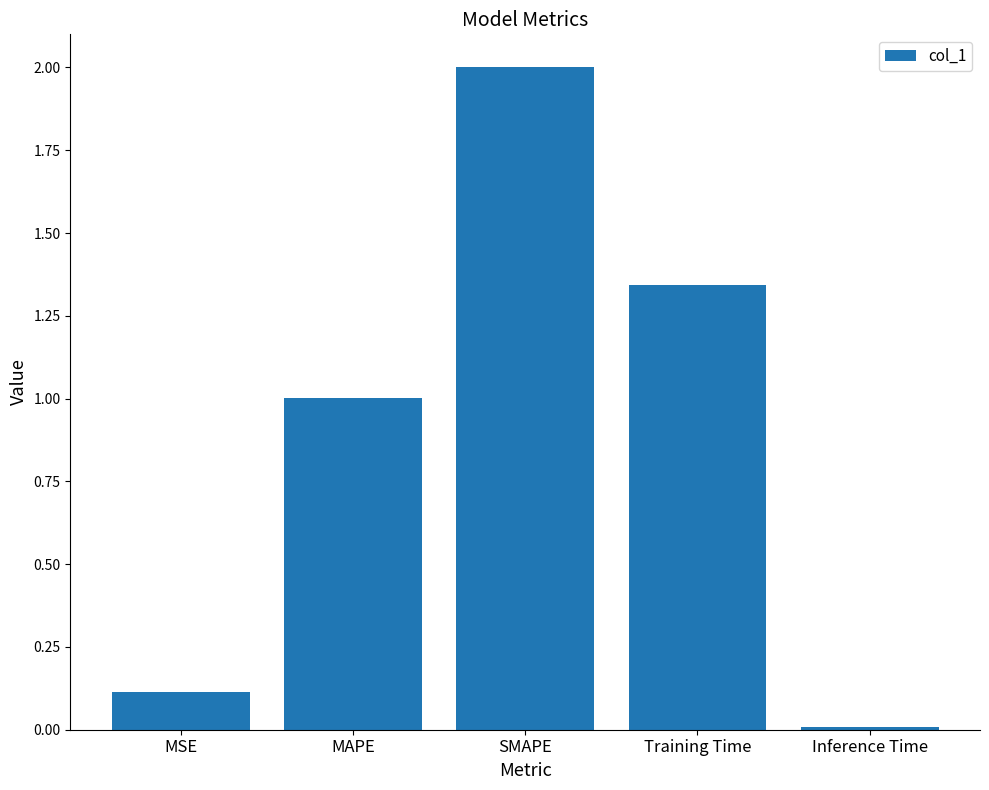

What is the sum of all values?

4.5